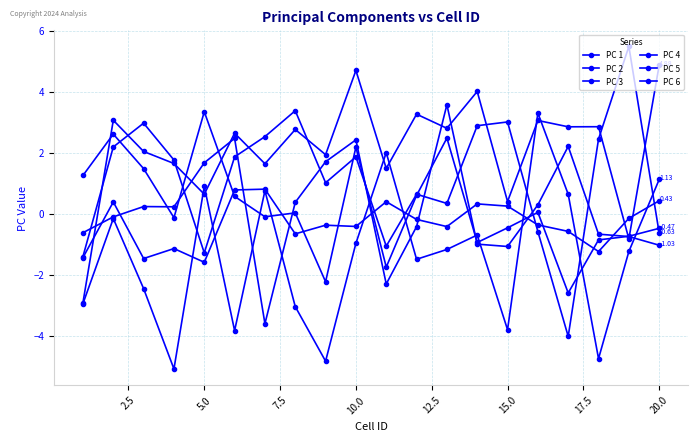

How many negative values does the PC 2 series have?

2